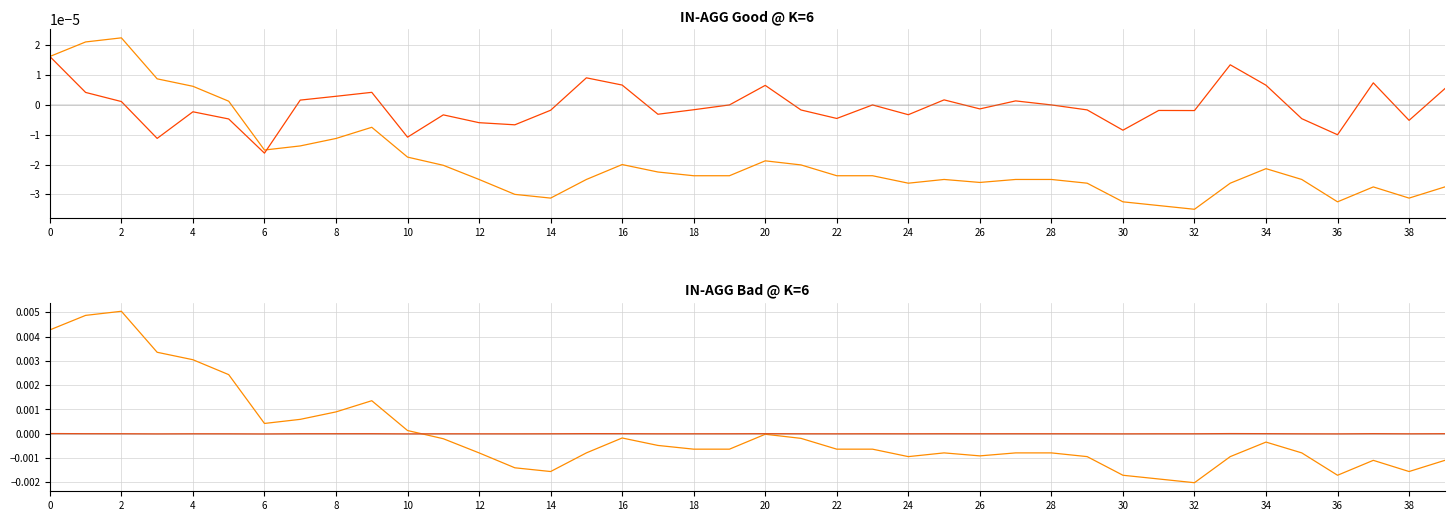

After their last crossing, which series has the higher values: pNYSE_value or pNYSE_prof?

pNYSE_prof